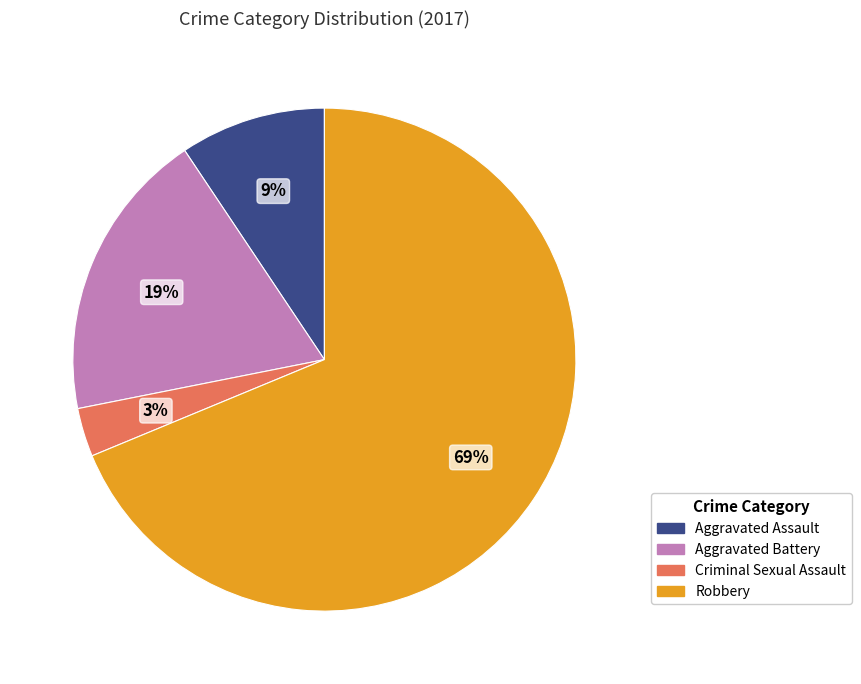

Is it true that Aggravated Assault is 1% of the pie?

False